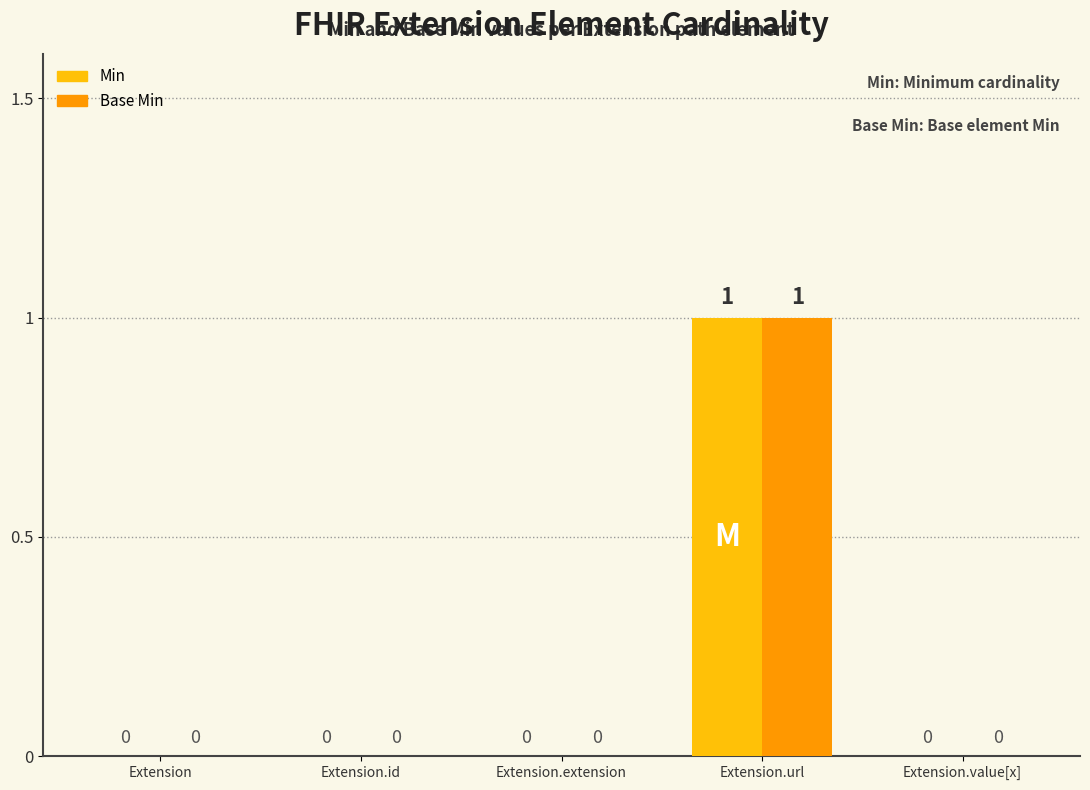

What value does the Min series have at Extension.url?

1